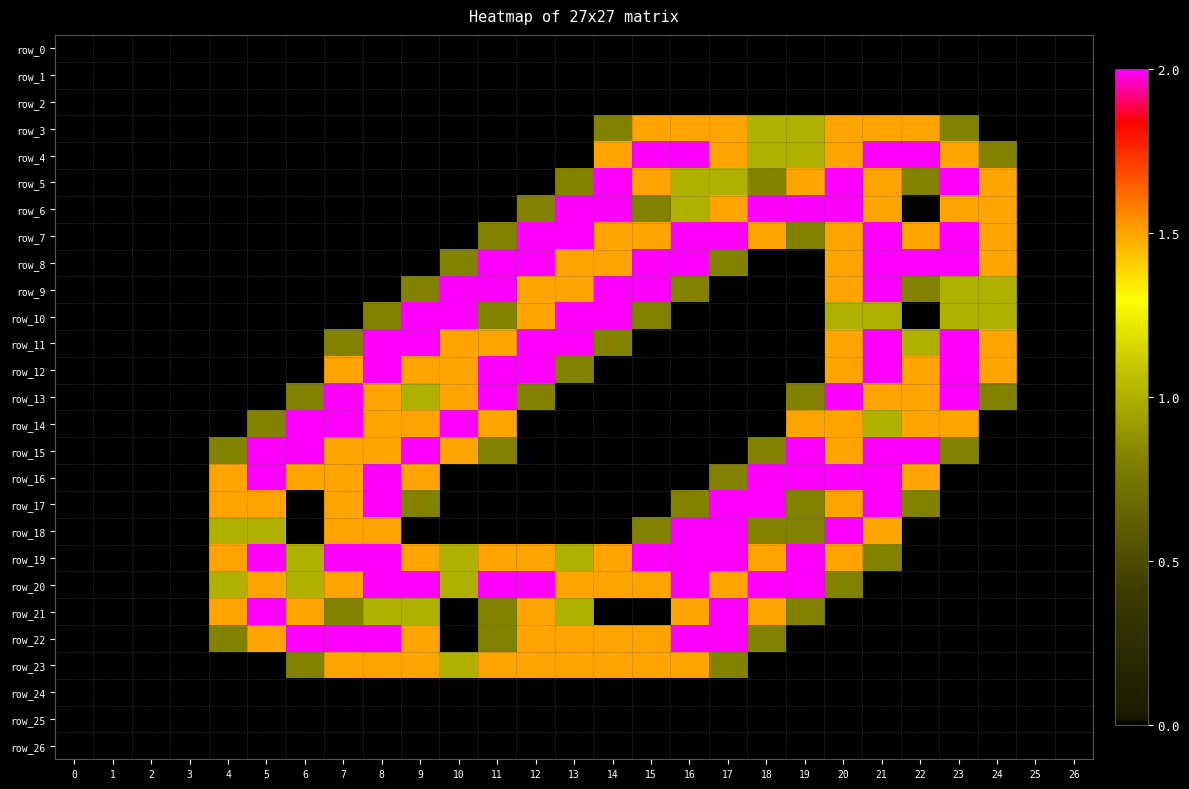

List the labels in order of row_9 value, largest first.

10, 11, 14, 15, 21, 12, 13, 20, 23, 24, 9, 16, 22, 0, 1, 2, 3, 4, 5, 6, 7, 8, 17, 18, 19, 25, 26